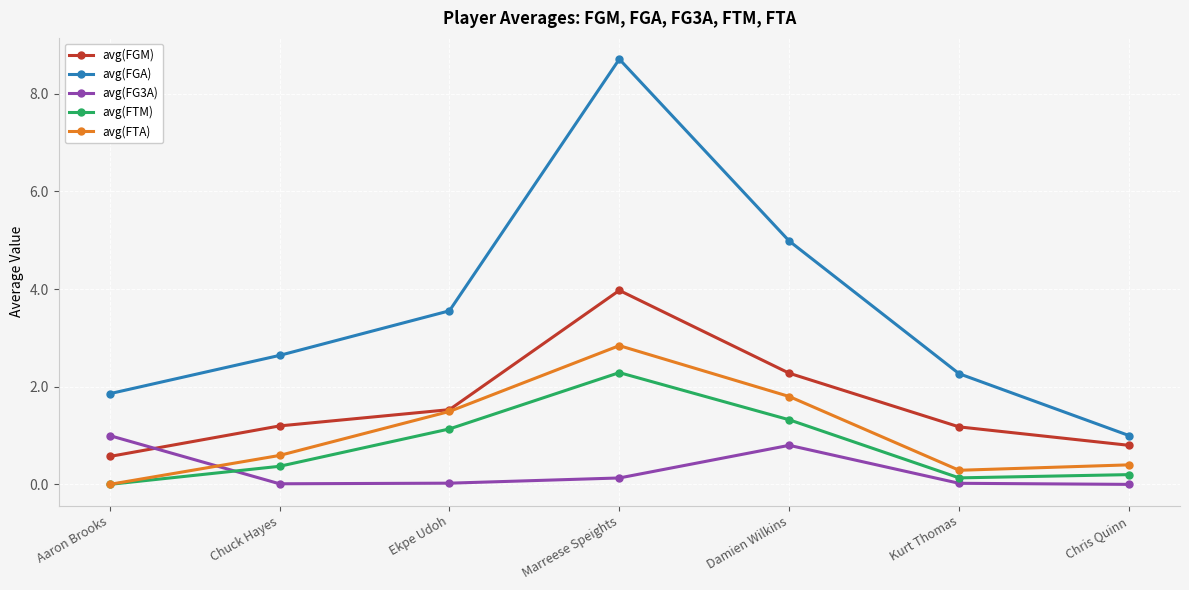

What is the difference between the maximum and minimum values in the avg(FGA) series?

7.7